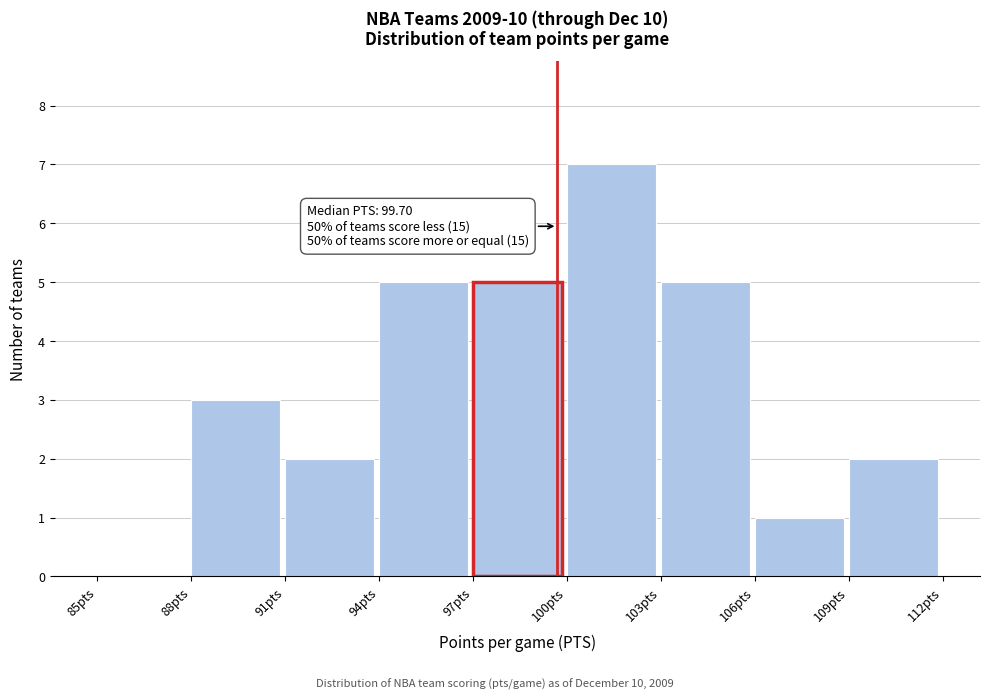

Which range on the x-axis has the tallest bar?

100 to 103